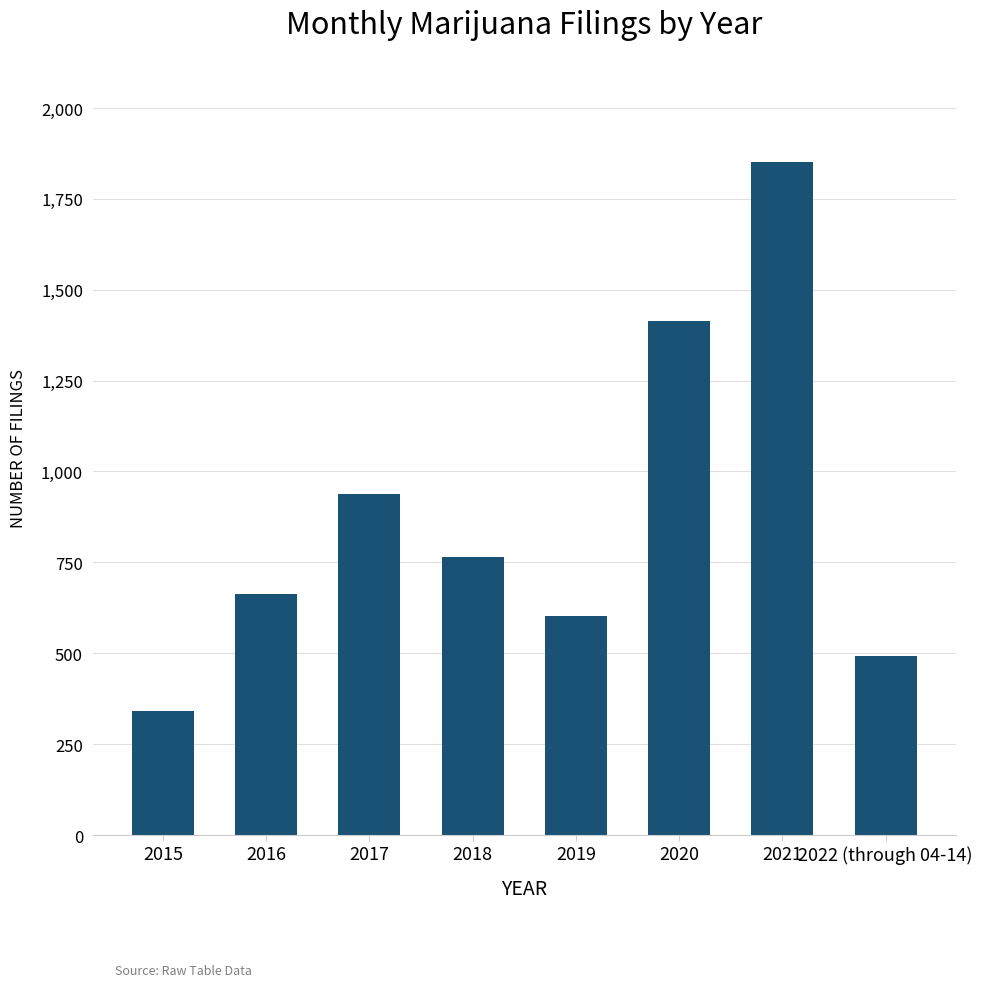

Where is the data nearest to the value 1096?

2017